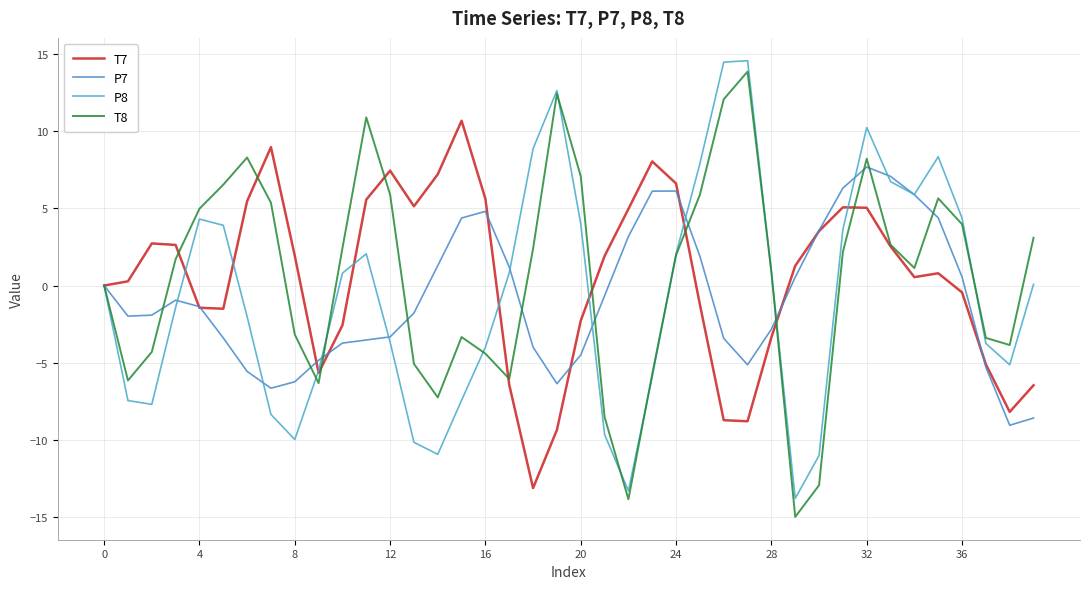

What is the lowest value of the T7 series?

-13.1